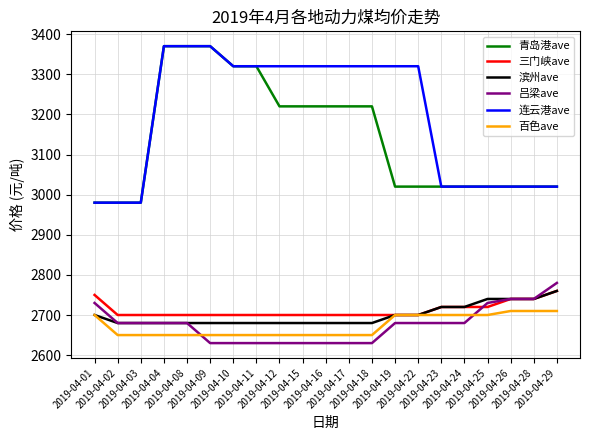

What is the sum of the 百色ave values at 2019-04-15 and 2019-04-18?

5300